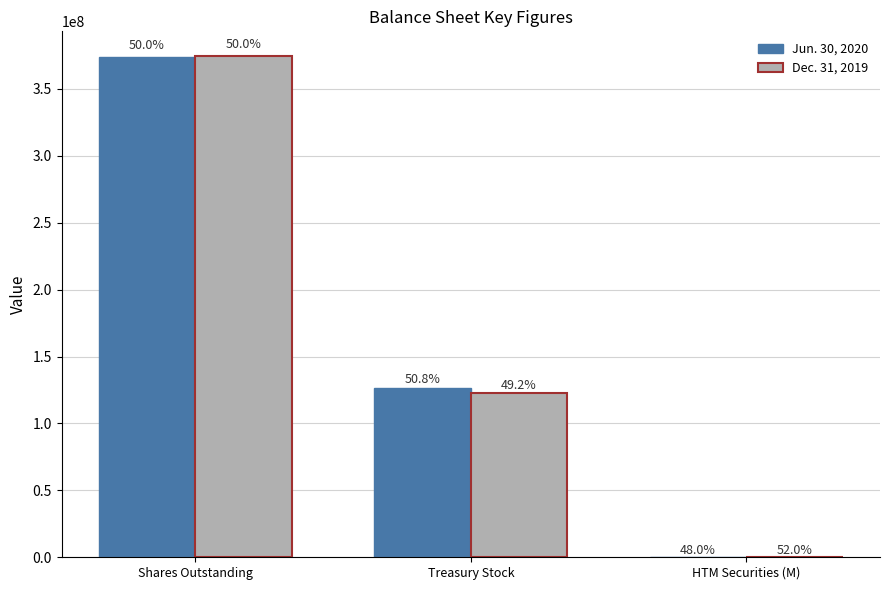

What position from the left is Shares Outstanding?

1